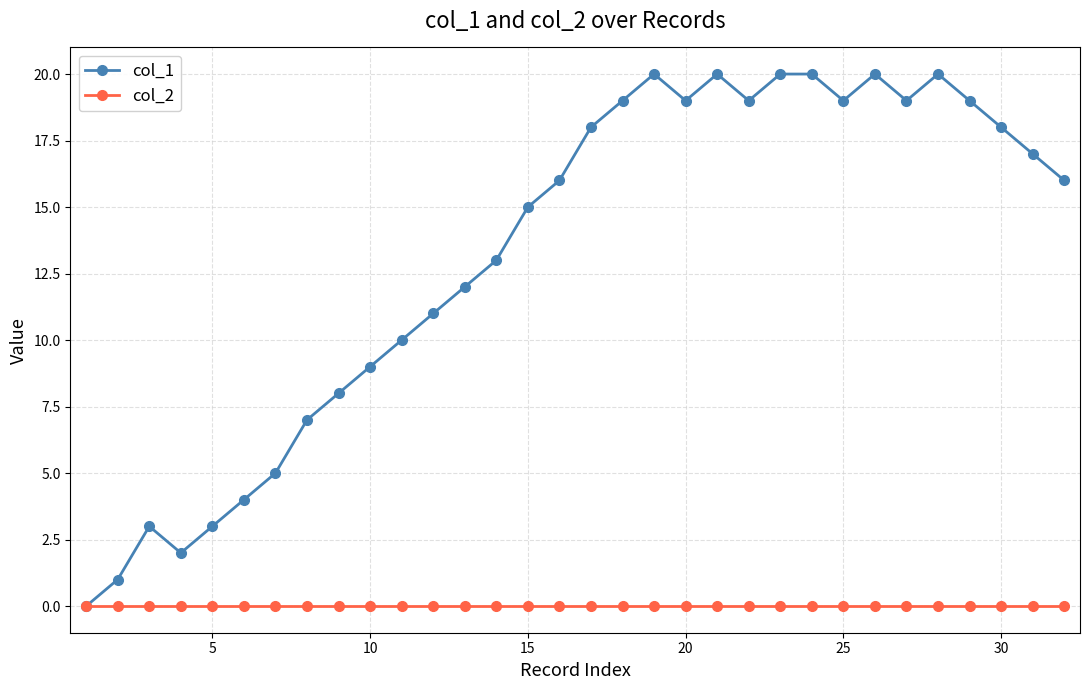

How many data points does each series have?

32